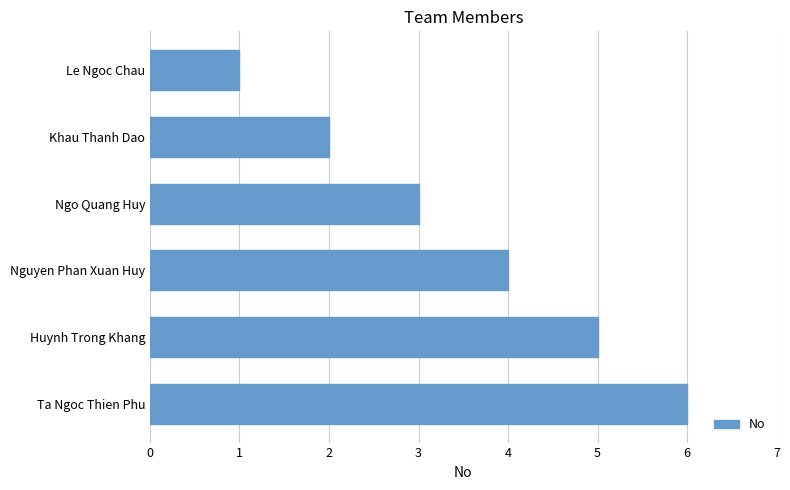

How many series are shown in this chart?

1